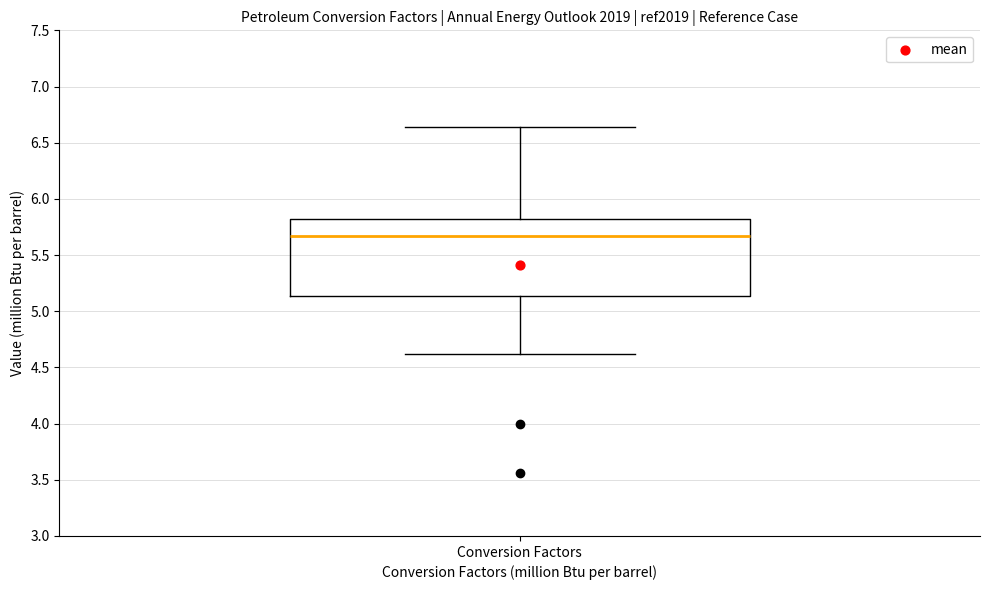

Where is the upper edge of the box for Conversion Factors on the y-axis? The values are not printed on the chart, so give them approximately, as read against the axis.

5.80